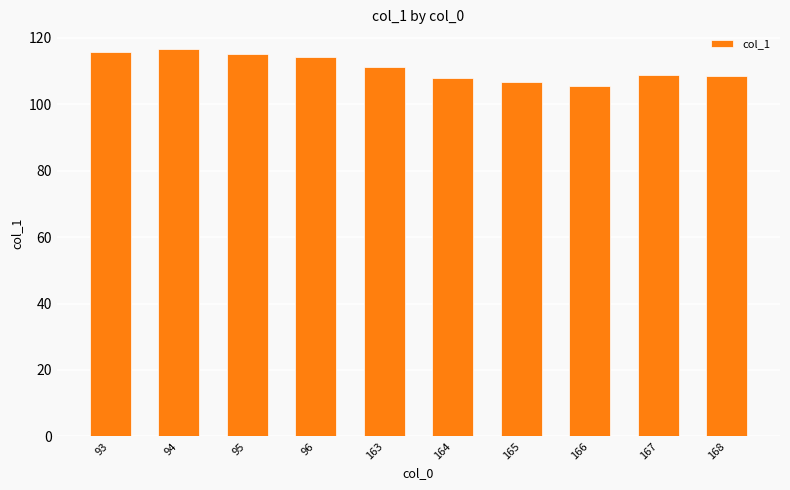

Approximately how many times larger is the value at 93 compared to 163?

1.0